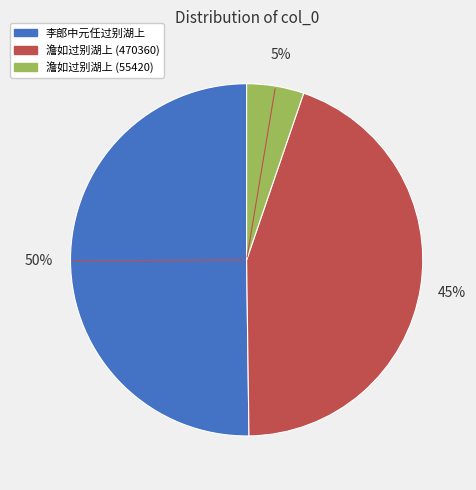

True or false: 澹如过别湖上 (470360) accounts for 34% of the total.

False